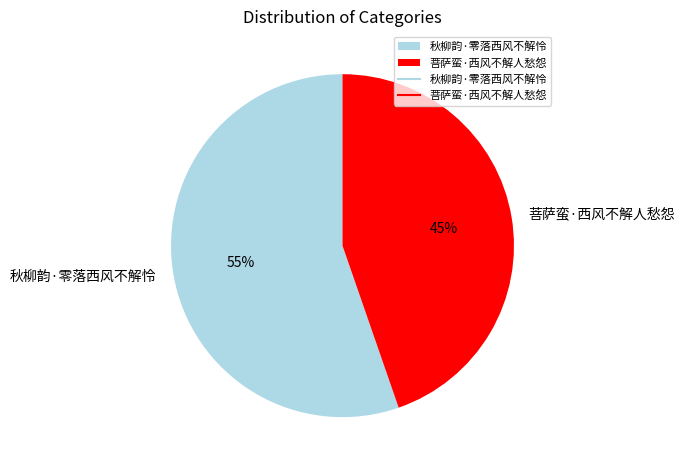

Count the number of slices in the pie.

2